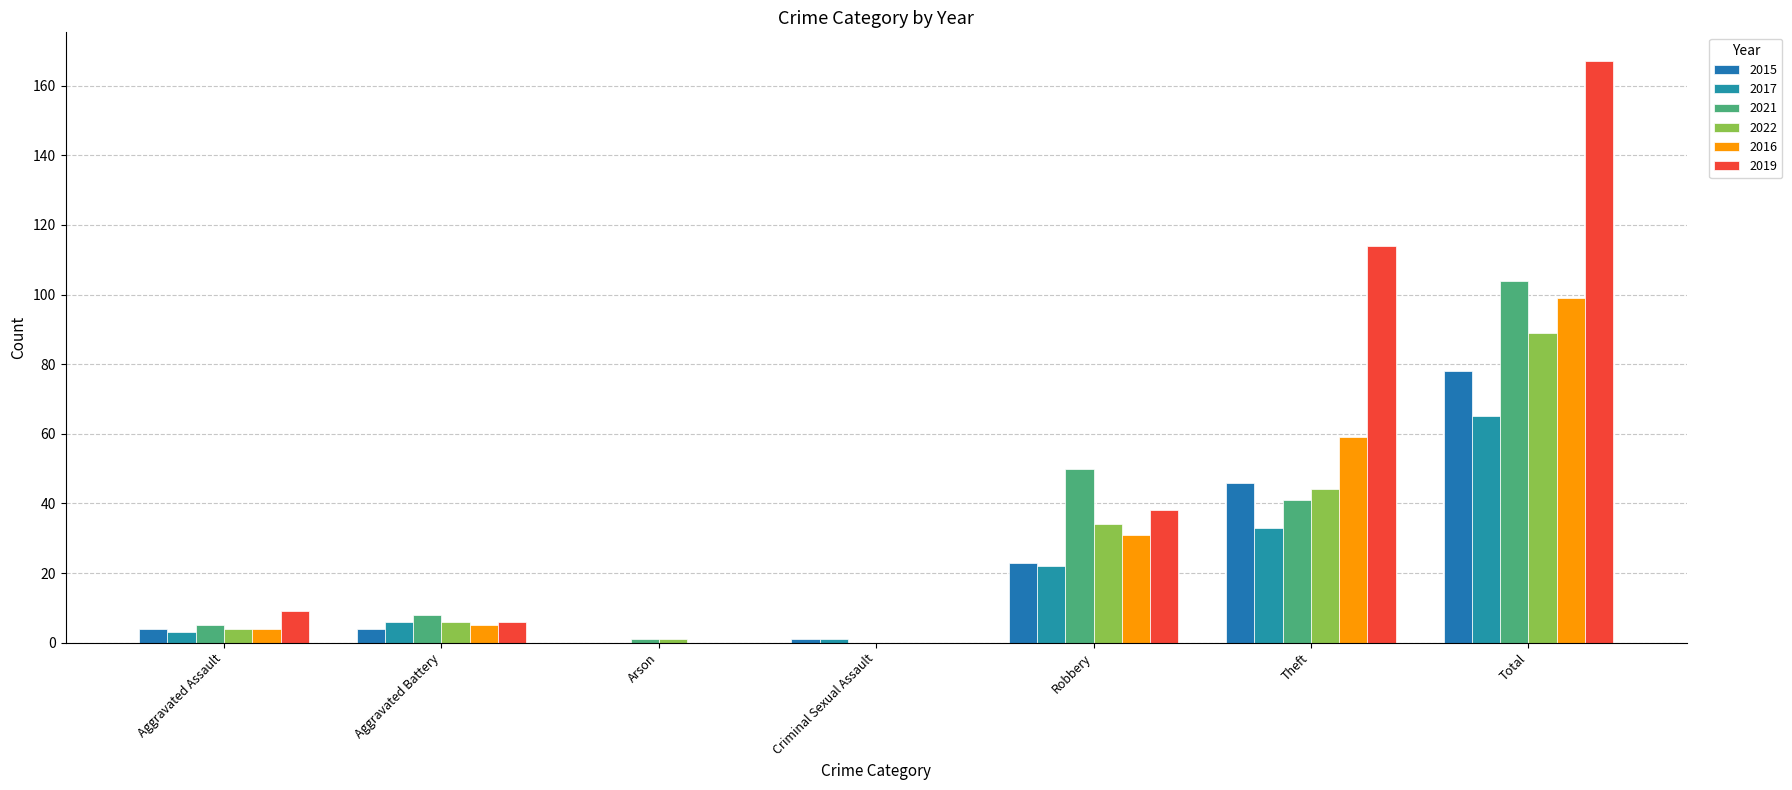

At which category is the sum across all series the highest?

Total